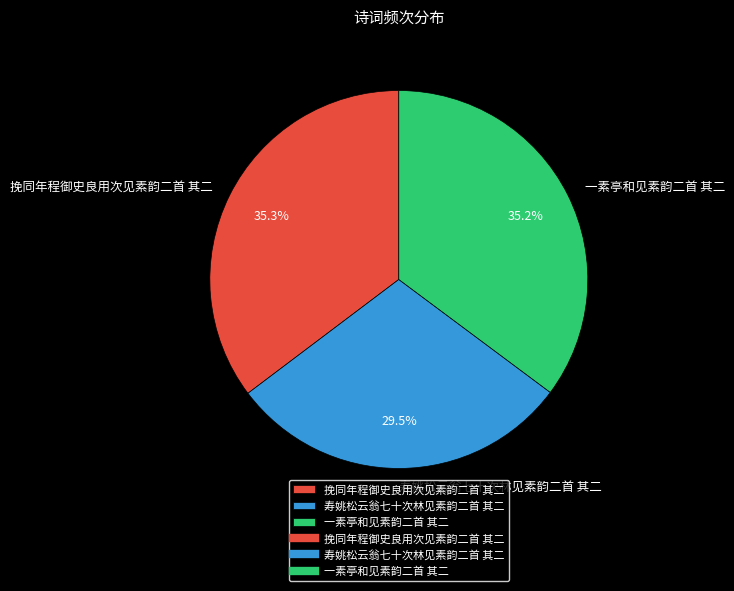

Is there any slice that represents more than half of the pie?

No